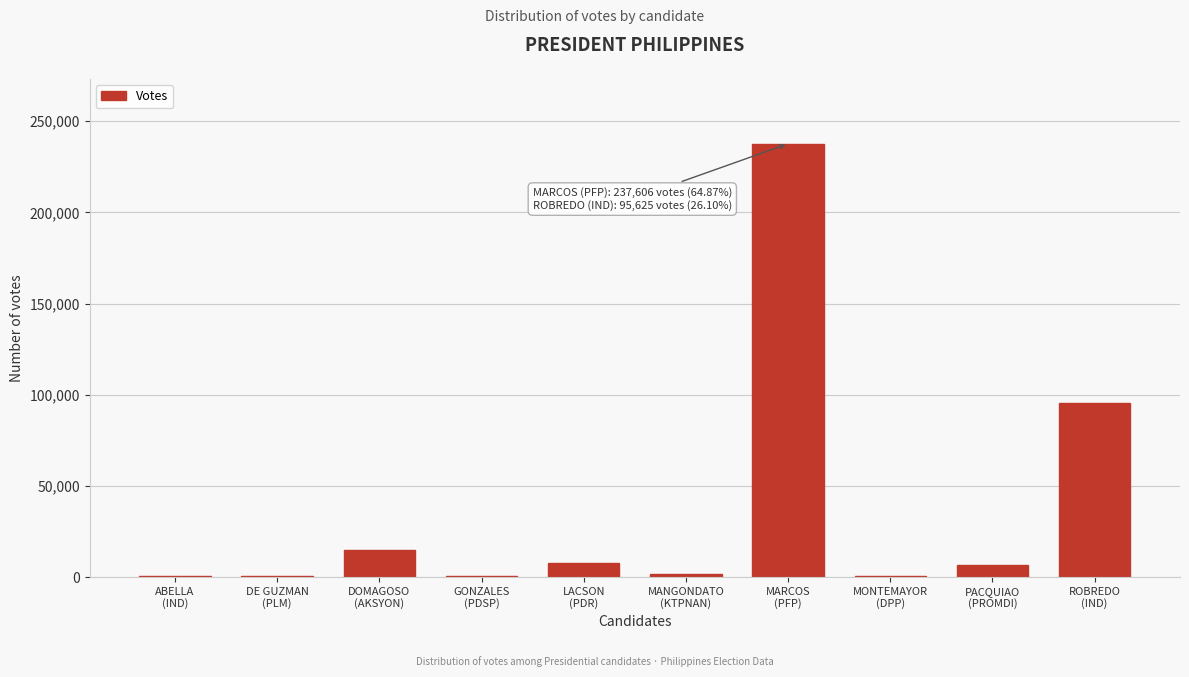

What is the sum of all values?

366248